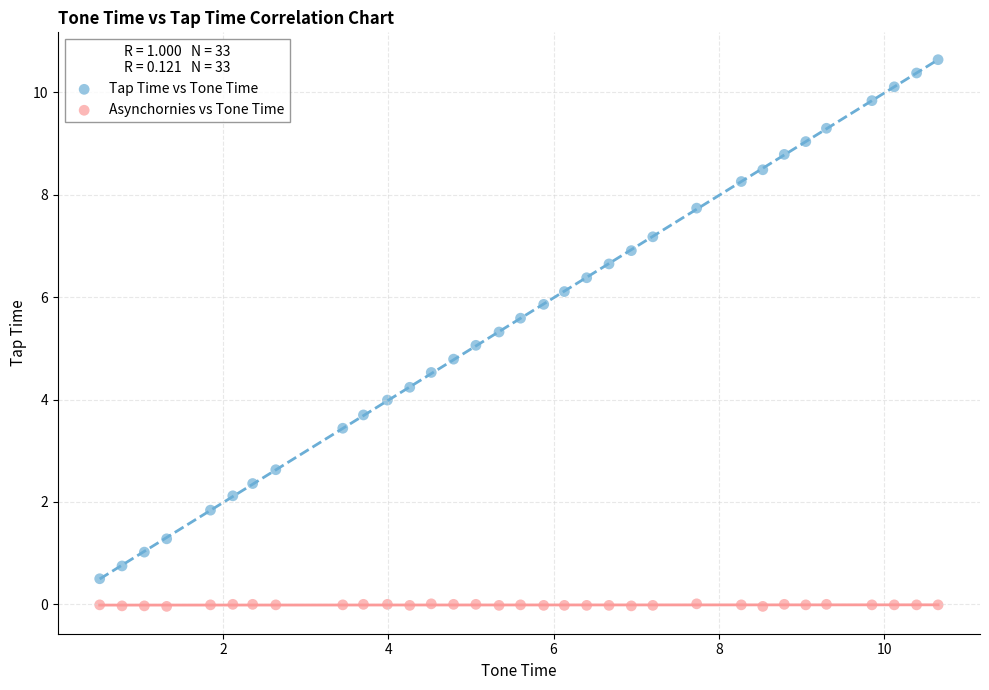

What are all the series names shown in the legend?

Tap Time vs Tone Time, Asynchornies vs Tone Time